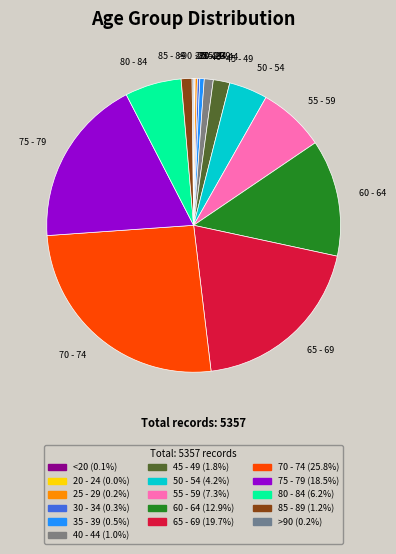

What is the largest slice in the pie chart?

70 - 74